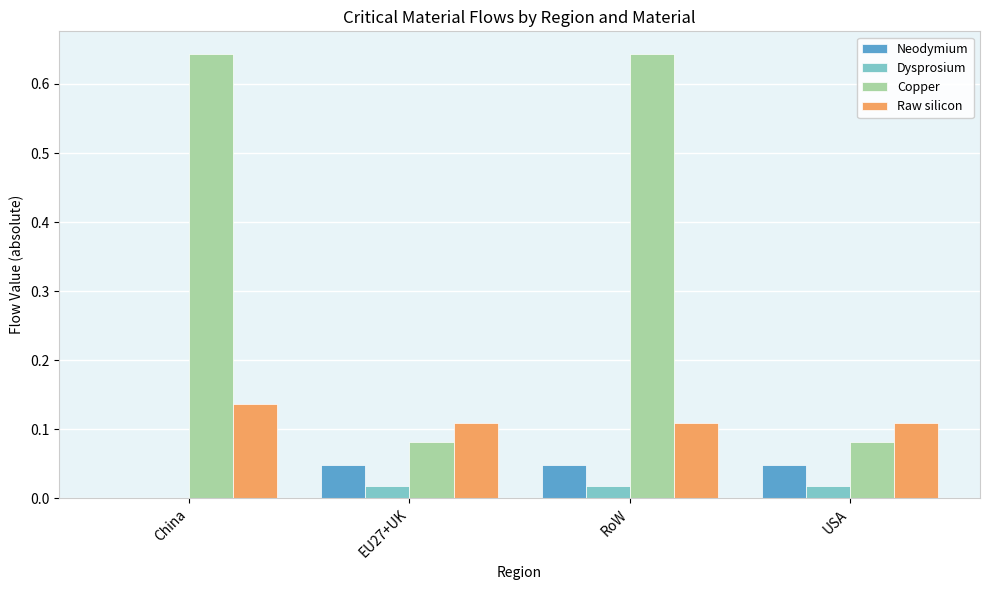

Is the value of Dysprosium at China greater than the value of Neodymium at RoW?

No